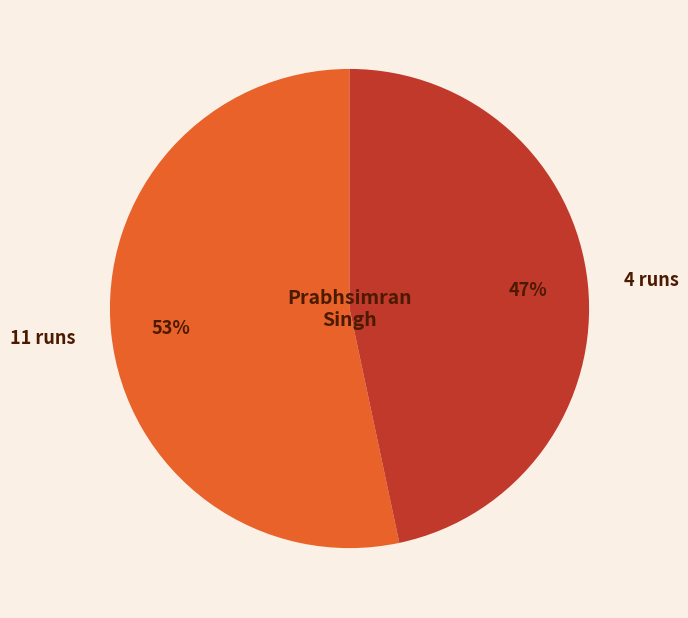

To the nearest percent, what is the average slice percentage?

50%